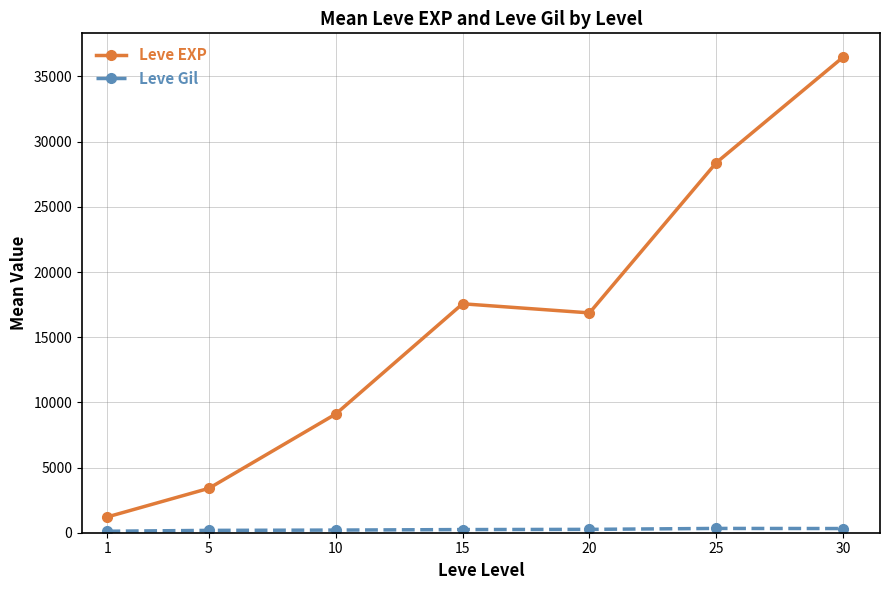

True or false: Leve EXP has a value of 10188.0 at 20.

False